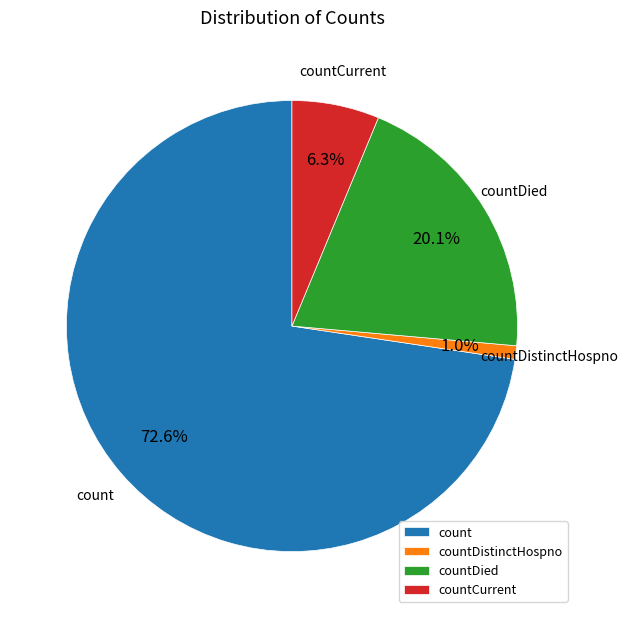

To the nearest percent, what portion does countDied represent?

20%